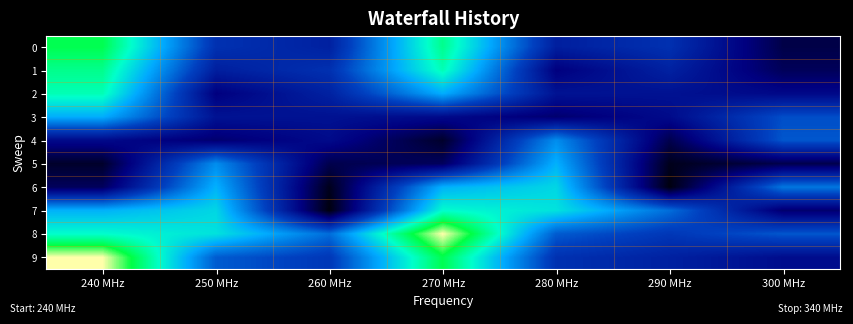

At which category is the sum across all series the highest?

240 MHz